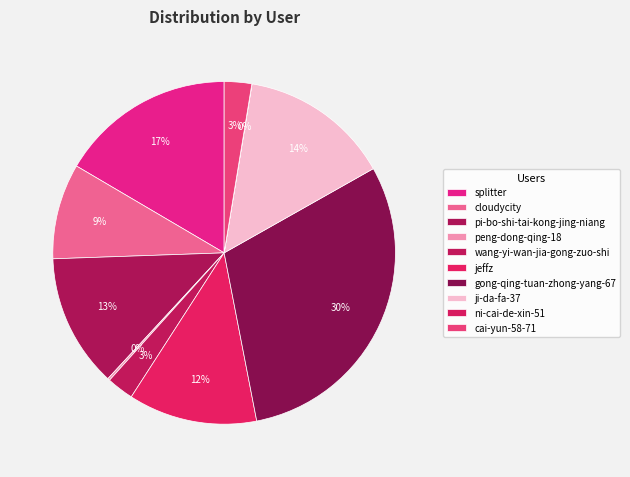

How many segments does this pie chart have?

10